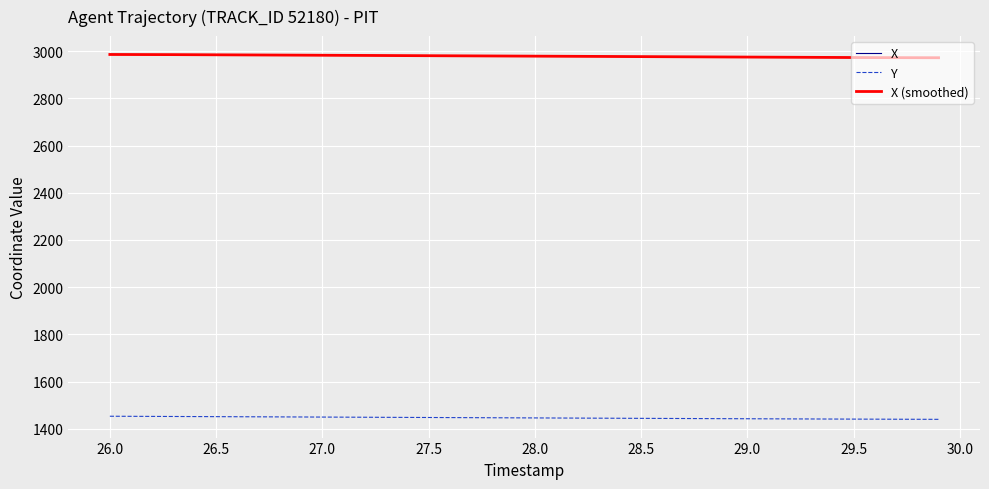

What is the lowest value of the X (smoothed) series?

2971.8